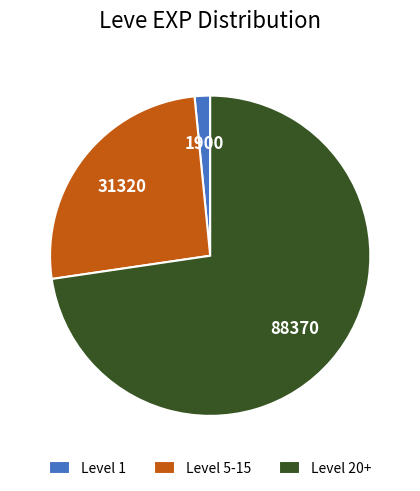

Which category accounts for the majority?

Level 20+